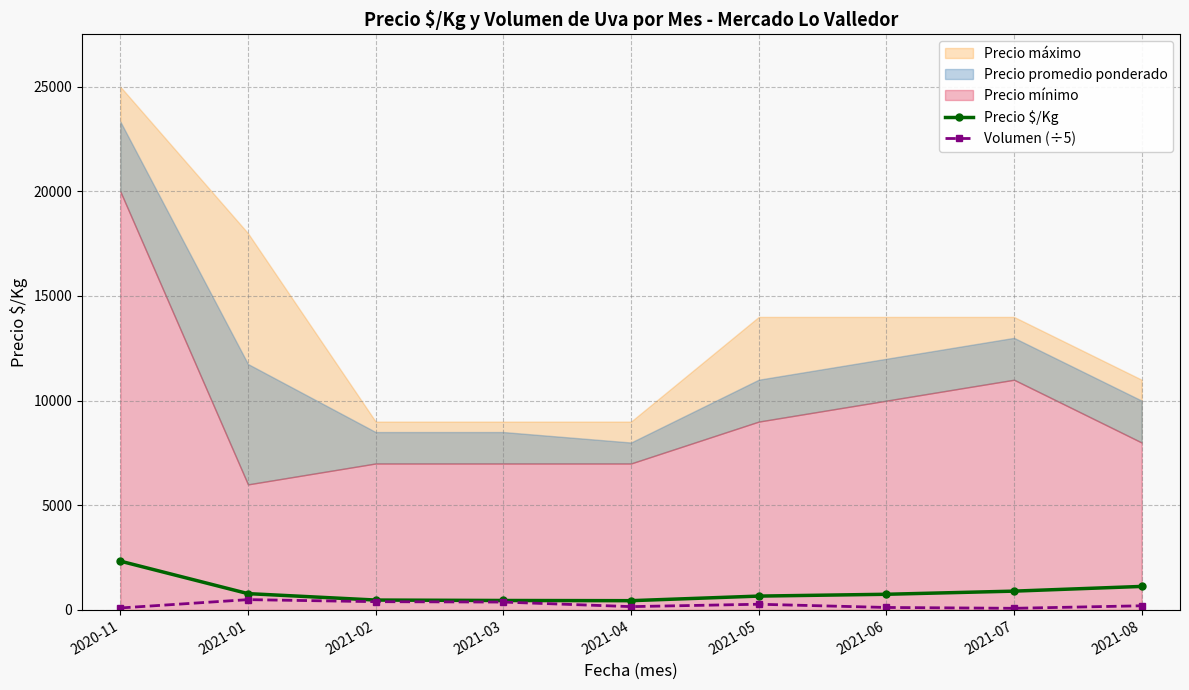

How many values in the Volumen (÷5) series are below 200?

4